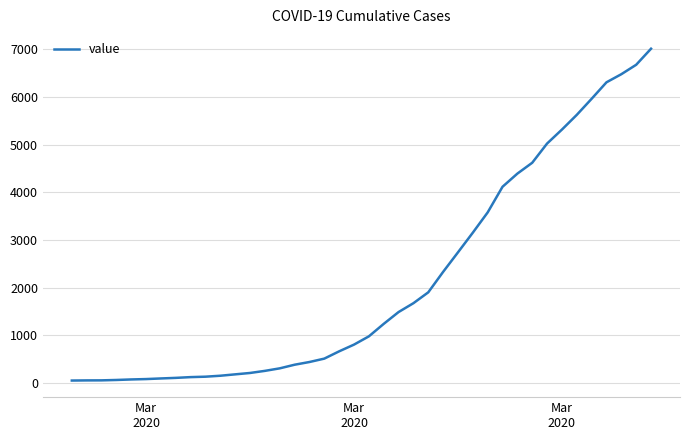

What is the maximum value shown in the chart?

7014